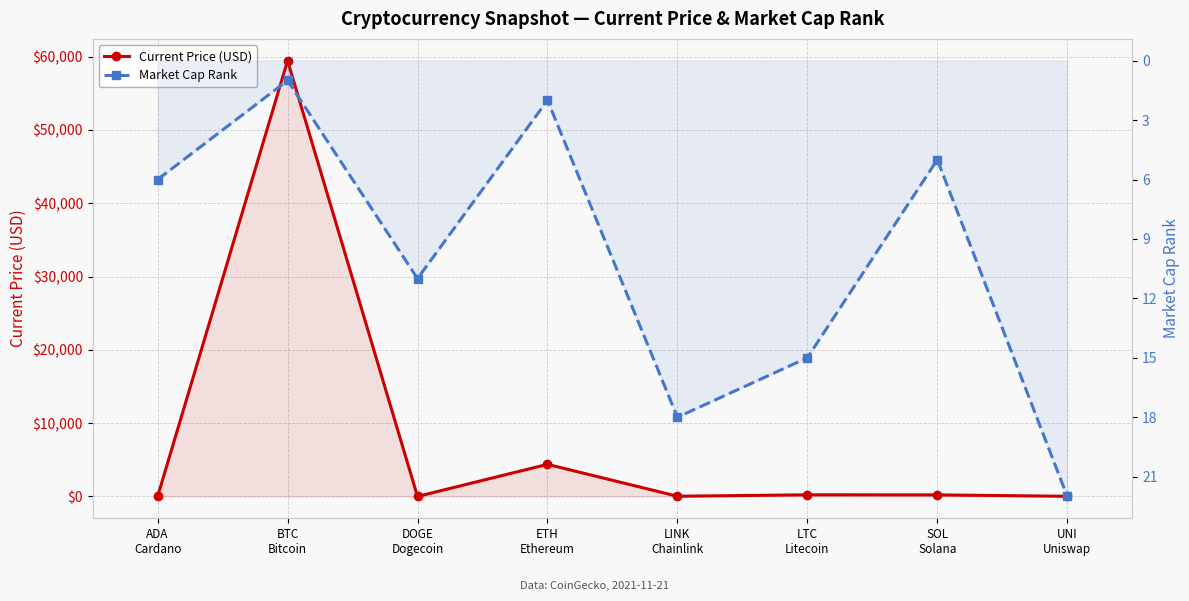

How many lines are shown in the chart?

2